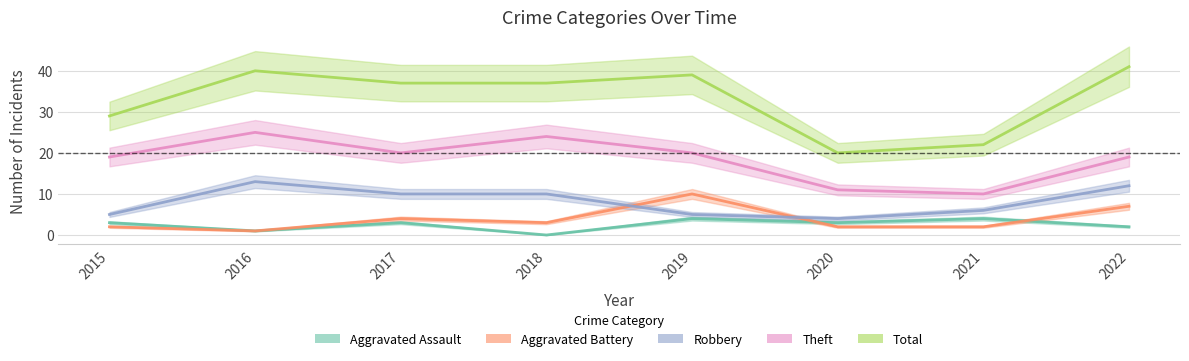

Reading left to right, transcribe all the data shown in this chart.

Aggravated Assault: 3	1	3	0	4	3	4	2
Aggravated Battery: 2	1	4	3	10	2	2	7
Robbery: 5	13	10	10	5	4	6	12
Theft: 19	25	20	24	20	11	10	19
Total: 29	40	37	37	39	20	22	41